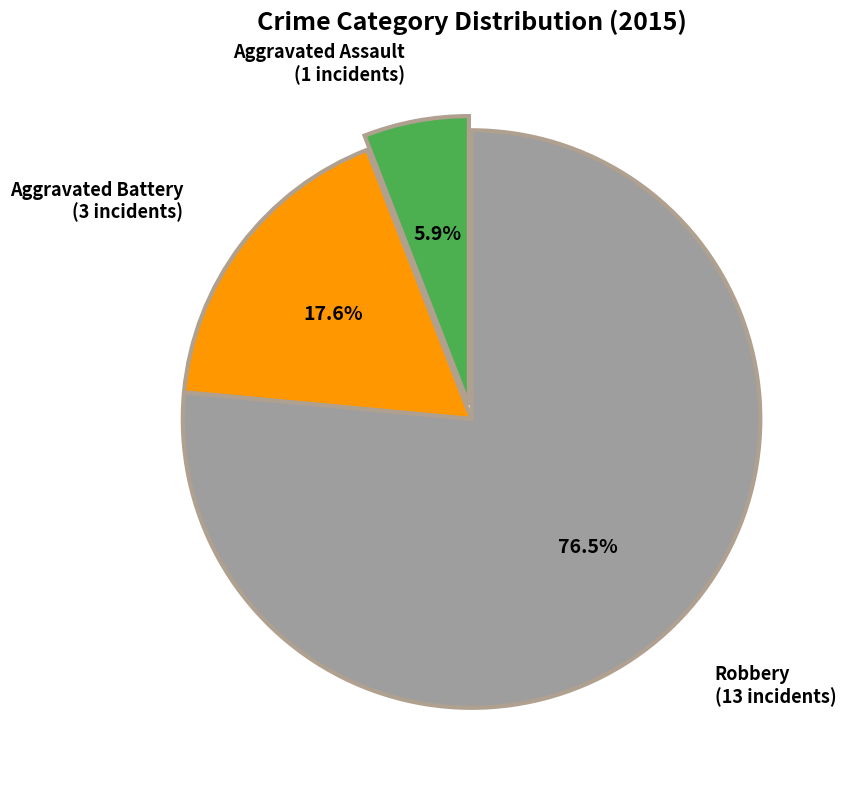

Count the number of slices in the pie.

3